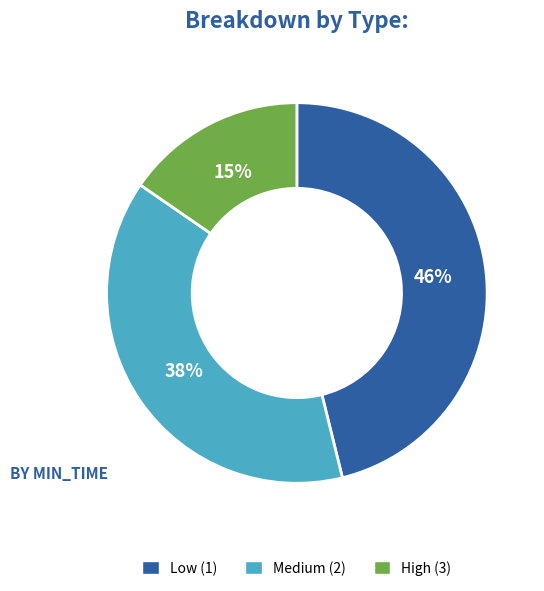

To the nearest percent, what is the average slice percentage?

33%